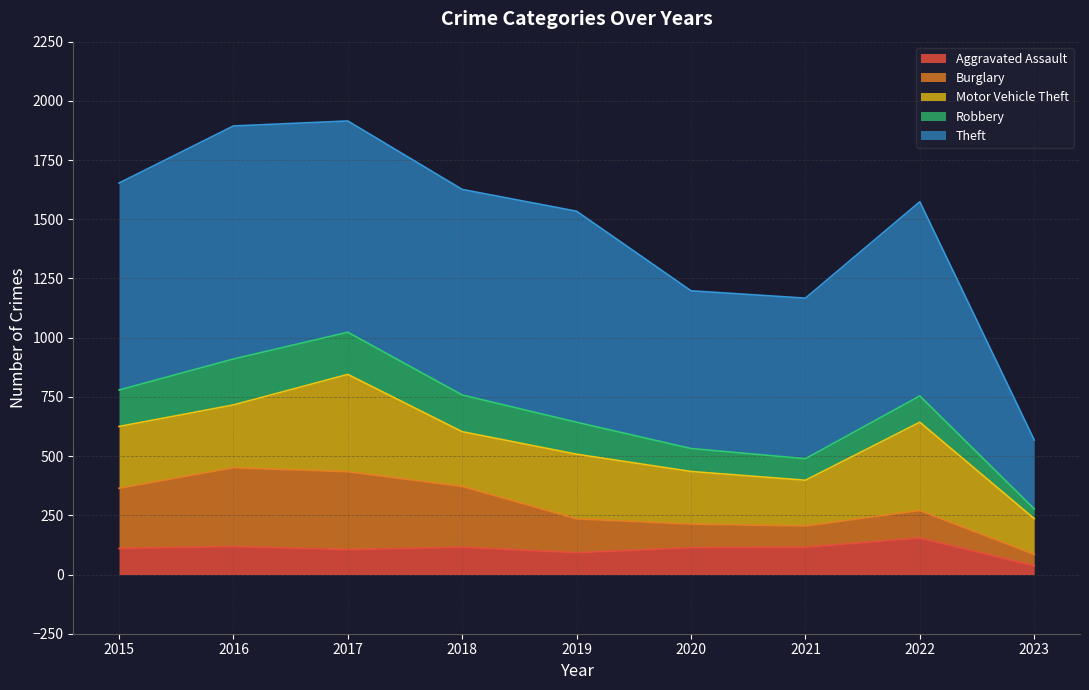

What is the lowest value of the Burglary series?

48